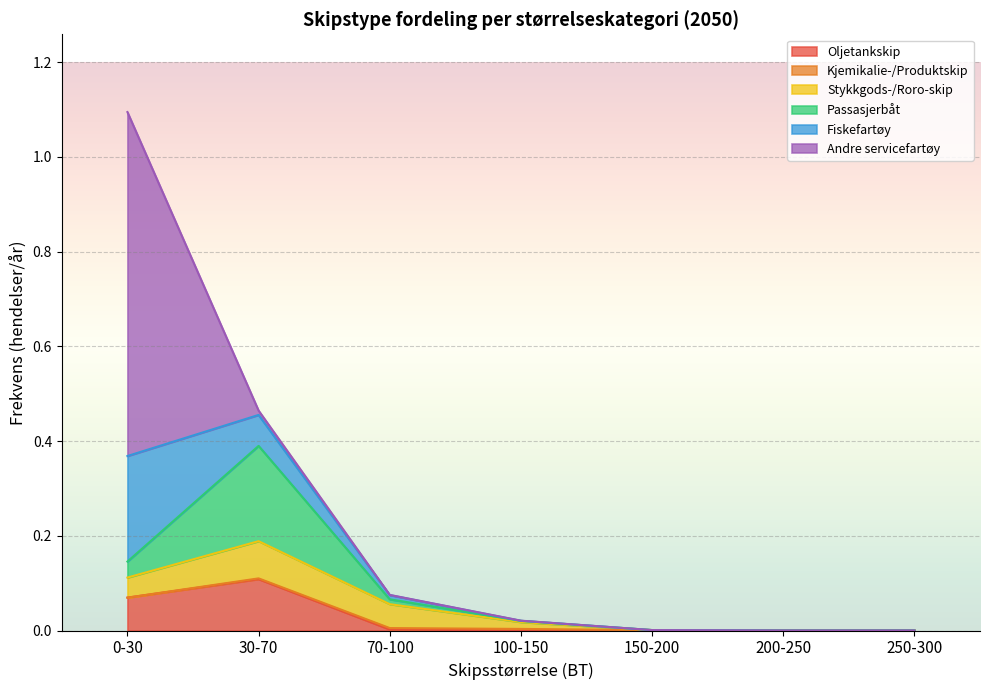

True or false: Stykkgods-/Roro-skip and Oljetankskip cross at least once.

True